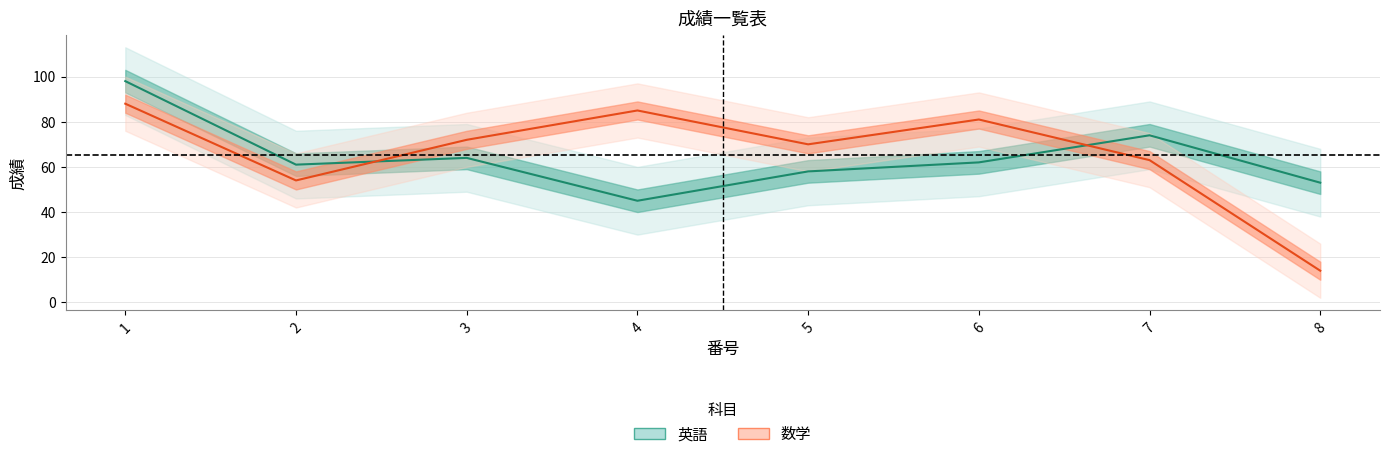

What value does the 英語 series have at 2, to the nearest 5?

60